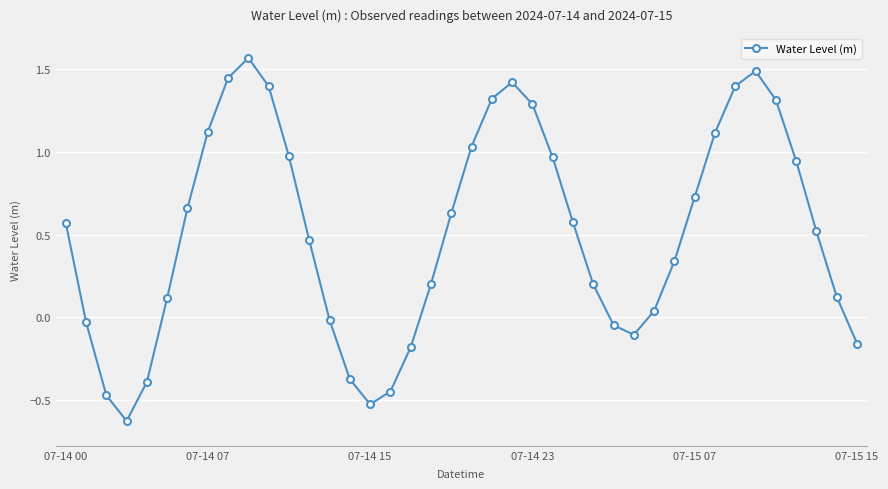

What is the difference between the second highest and second lowest values?

2.0